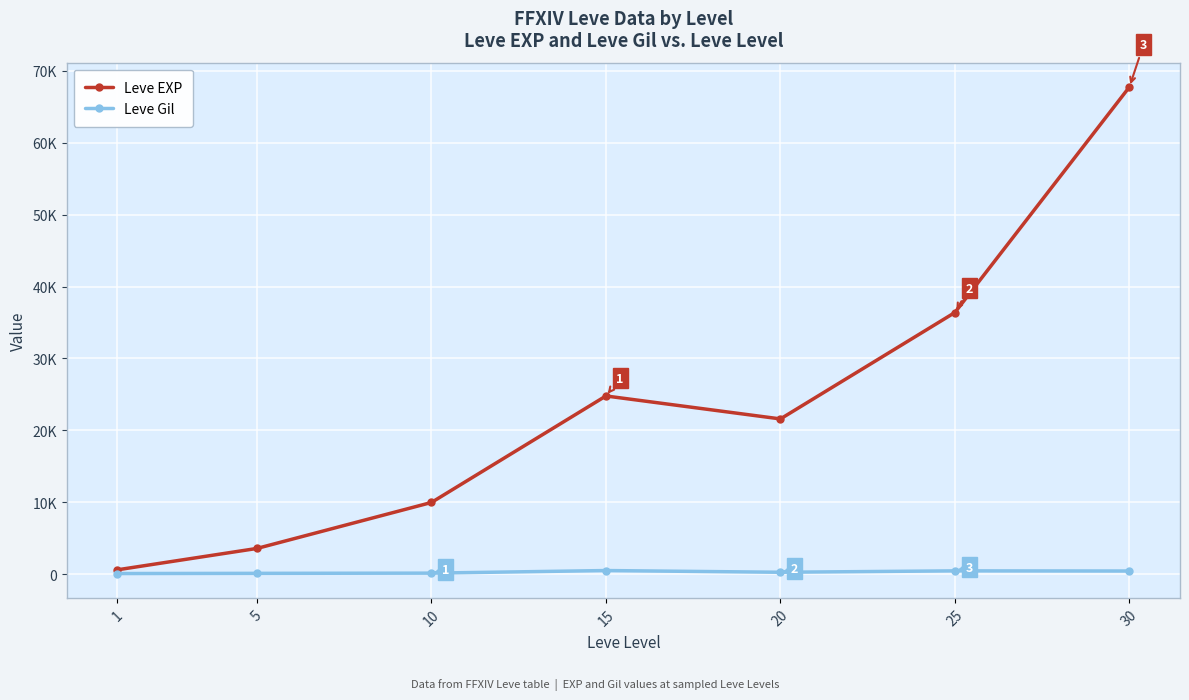

What is the difference between the highest and lowest values at 1?

517